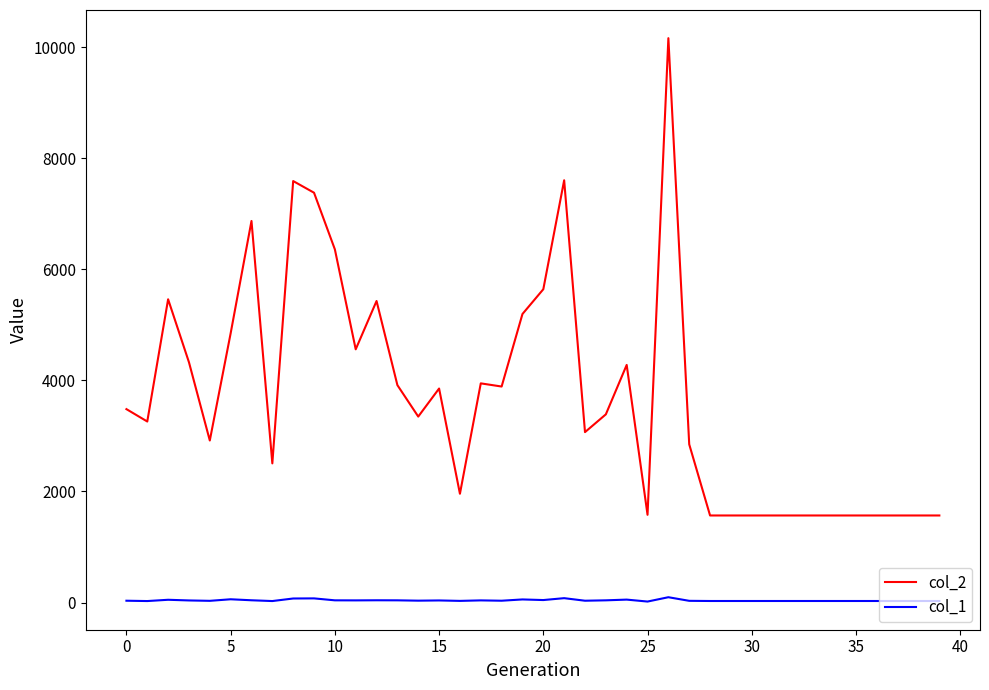

What is the maximum value shown in the chart?

10163